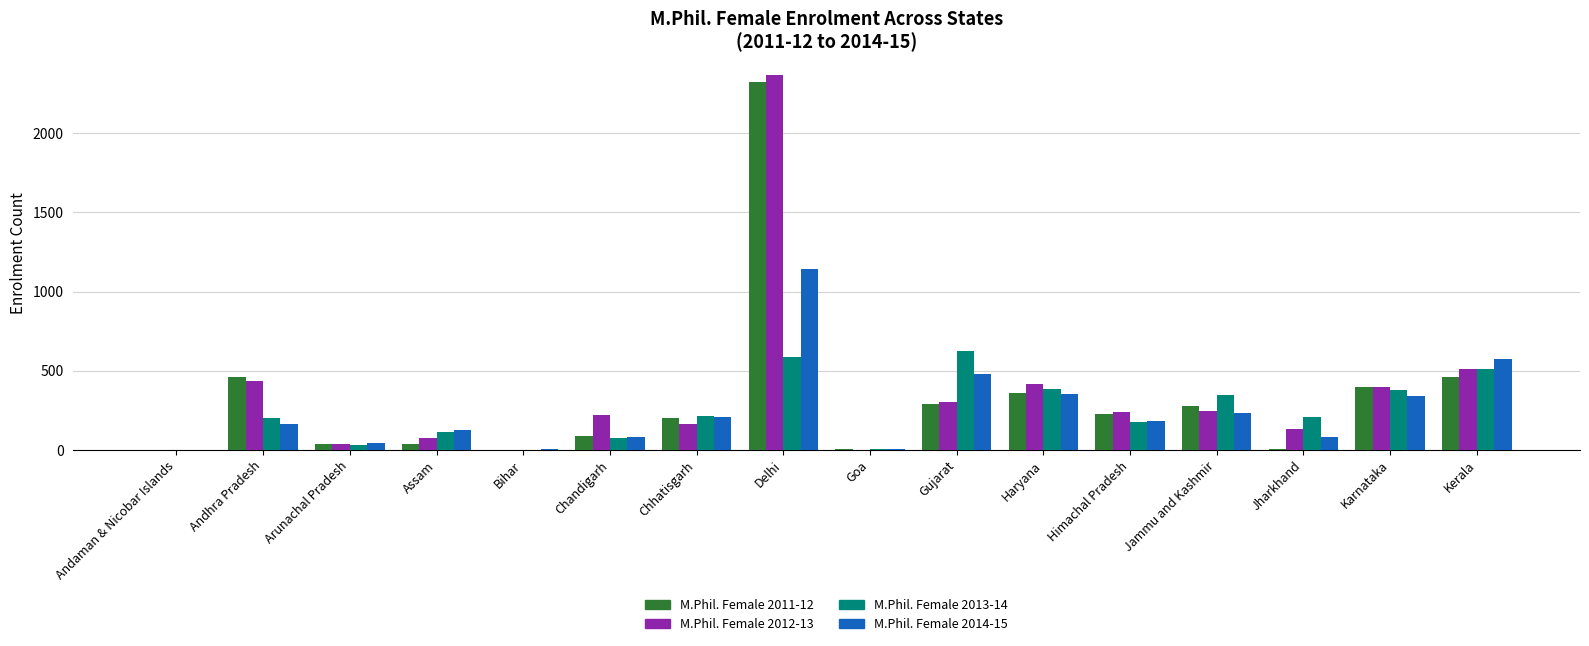

Which series has the largest range (max minus min)?

M.Phil. Female 2012-13